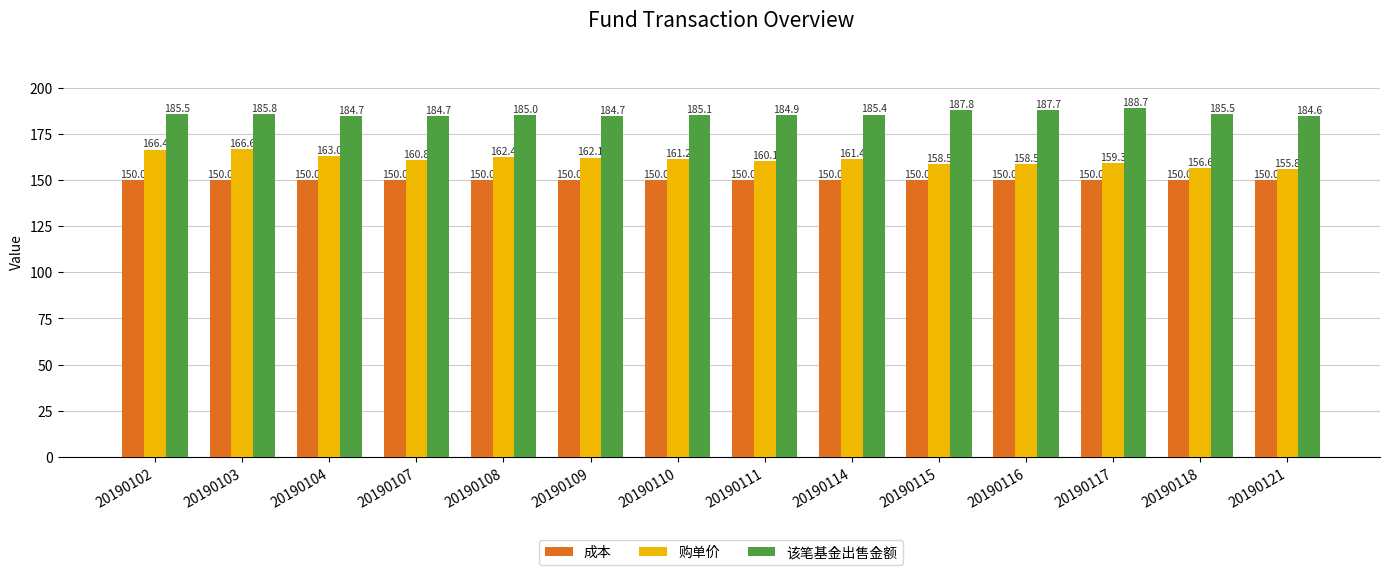

What is the spread (max minus min) of values at 20190118?

35.5